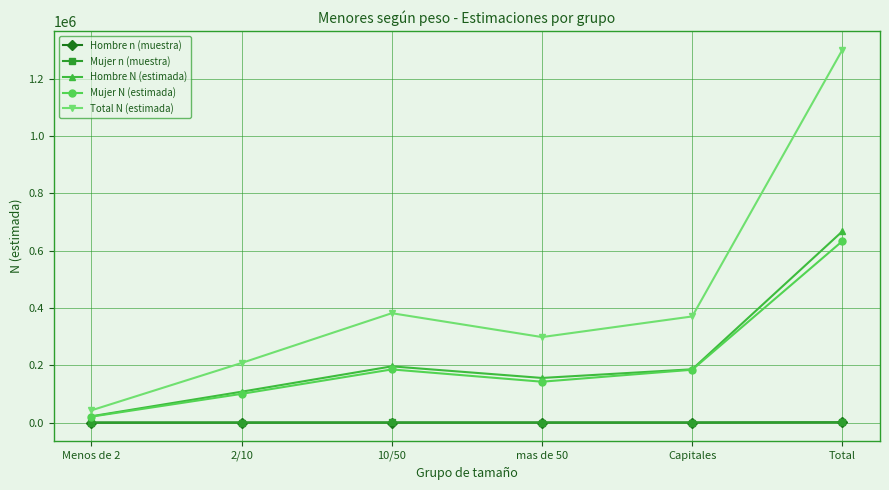

How many lines are shown in the chart?

5